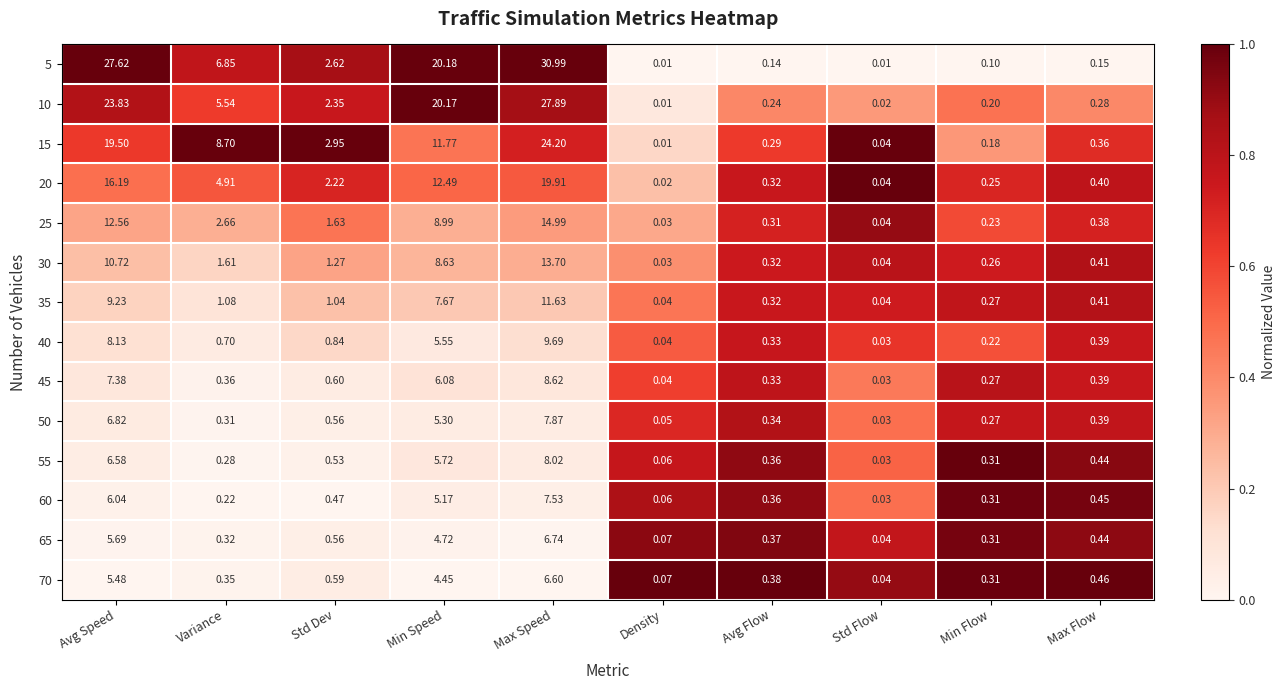

What is the maximum value shown in the chart?

31.0